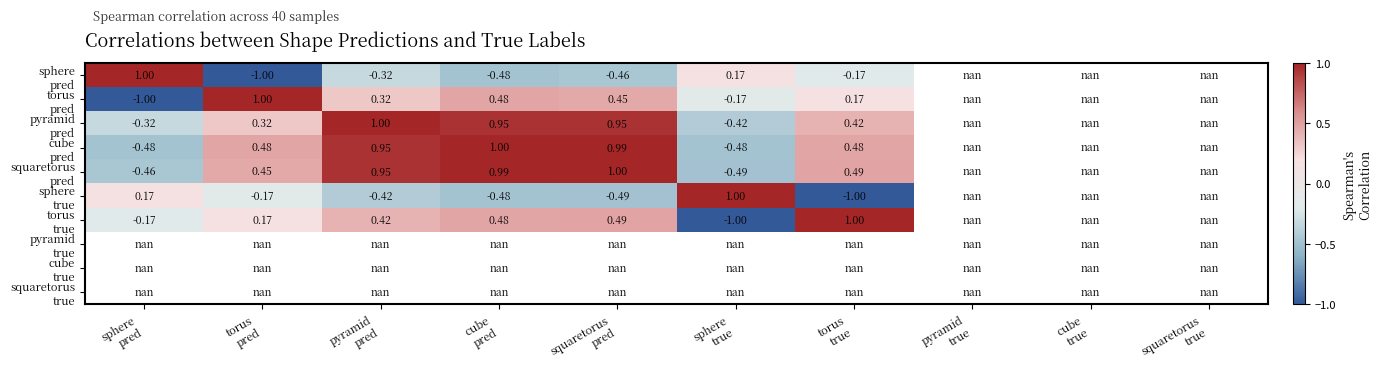

Is the value of cube true at sphere pred greater than the value of torus true at pyramid true?

No